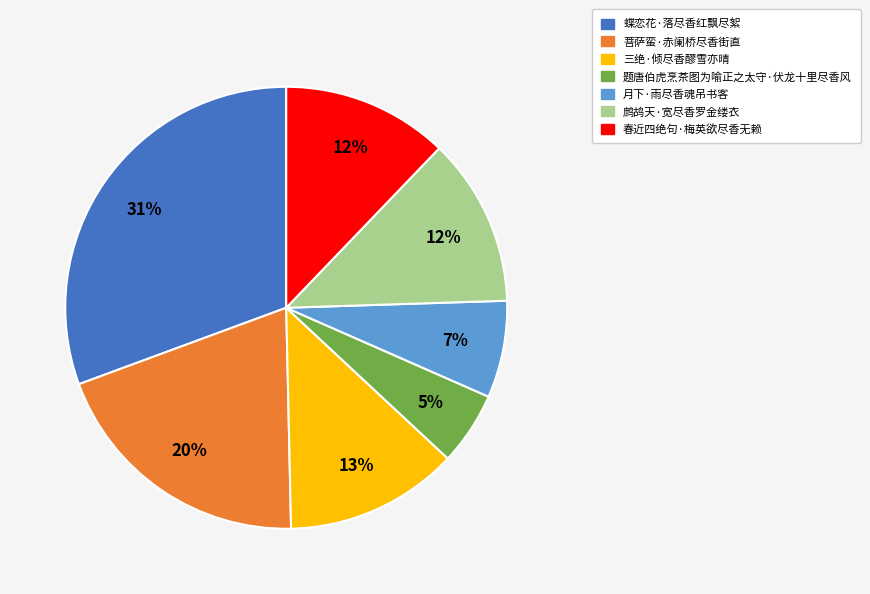

Is the sum of 三绝·倾尽香醪雪亦晴 and 蝶恋花·落尽香红飘尽絮 greater than half?

No